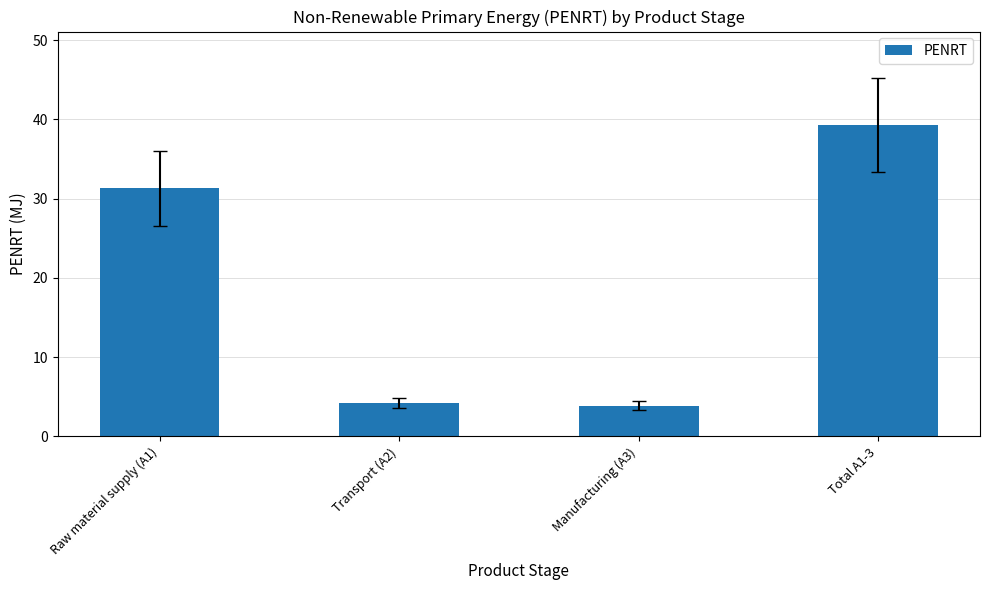

What position from the left is Raw material supply (A1)?

1